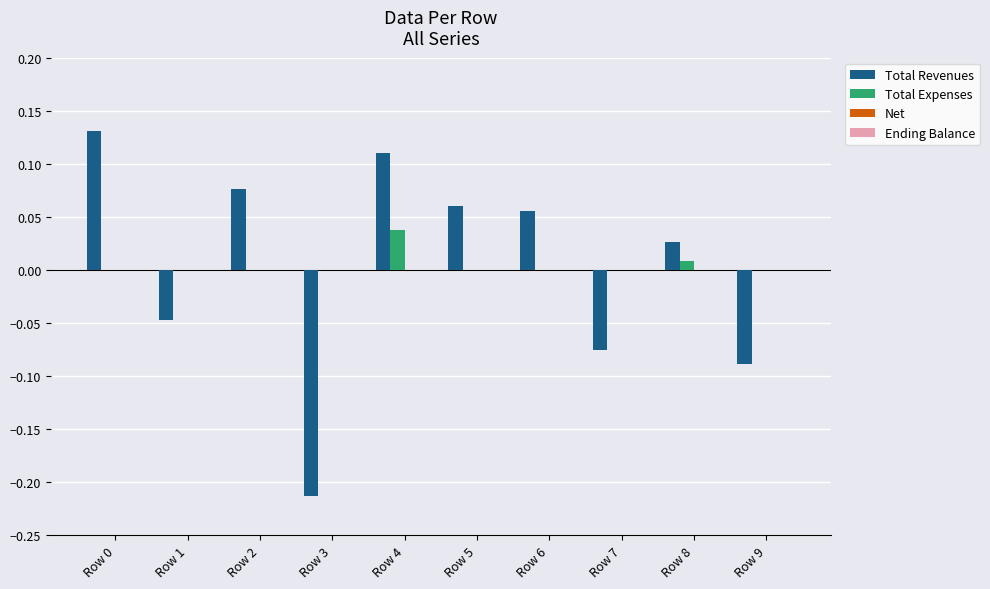

True or false: Total Revenues has a value of 0.0 at Row 5.

False